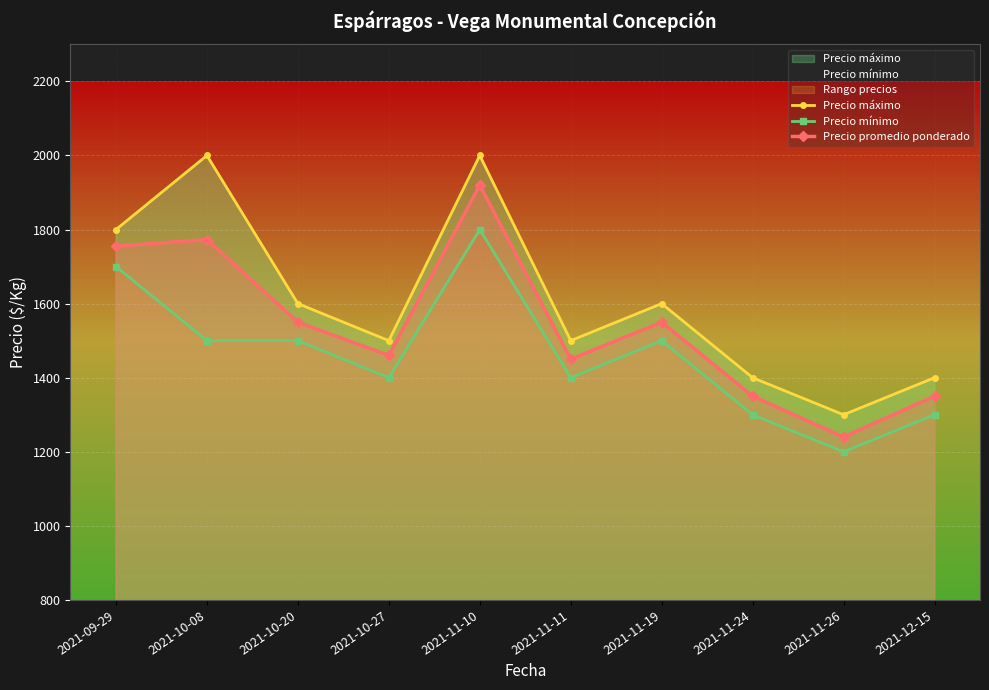

Reading right to left, transcribe all the data shown in this chart.

Precio máximo: 2021-12-15=1400	2021-11-26=1300	2021-11-24=1400	2021-11-19=1600	2021-11-11=1500	2021-11-10=2000	2021-10-27=1500	2021-10-20=1600	2021-10-08=2000	2021-09-29=1800
Precio mínimo: 2021-12-15=1300	2021-11-26=1200	2021-11-24=1300	2021-11-19=1500	2021-11-11=1400	2021-11-10=1800	2021-10-27=1400	2021-10-20=1500	2021-10-08=1500	2021-09-29=1700
Precio promedio ponderado: 2021-12-15=1350	2021-11-26=1240	2021-11-24=1350	2021-11-19=1550	2021-11-11=1450	2021-11-10=1920	2021-10-27=1460	2021-10-20=1550	2021-10-08=1773	2021-09-29=1755